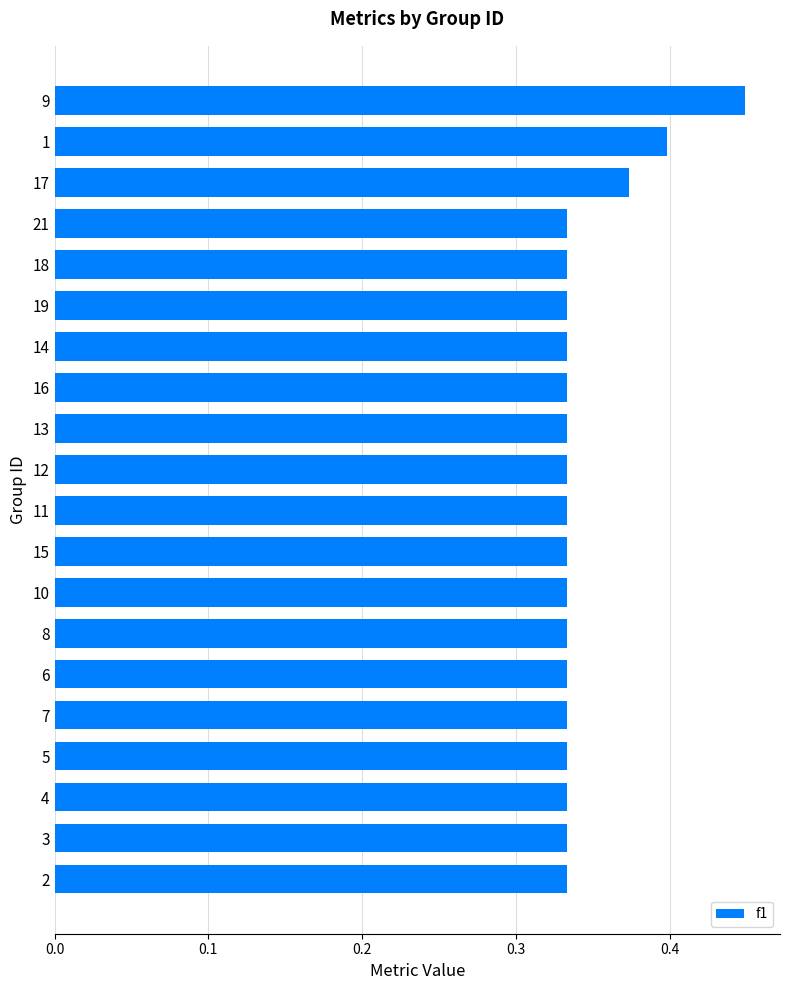

What is the sum of the values at 17 and 10?

0.7